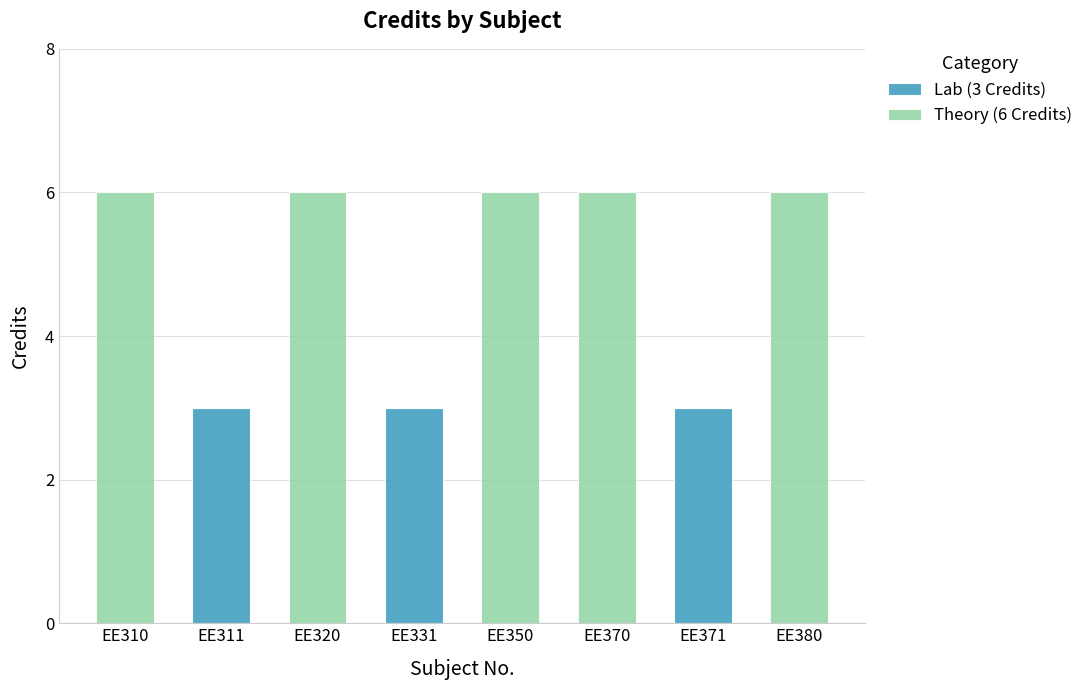

What is the total value across all series at EE331?

3